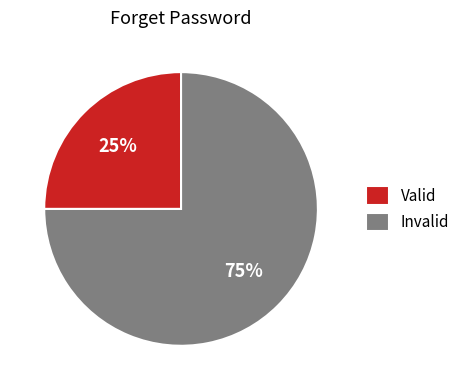

How many segments does this pie chart have?

2